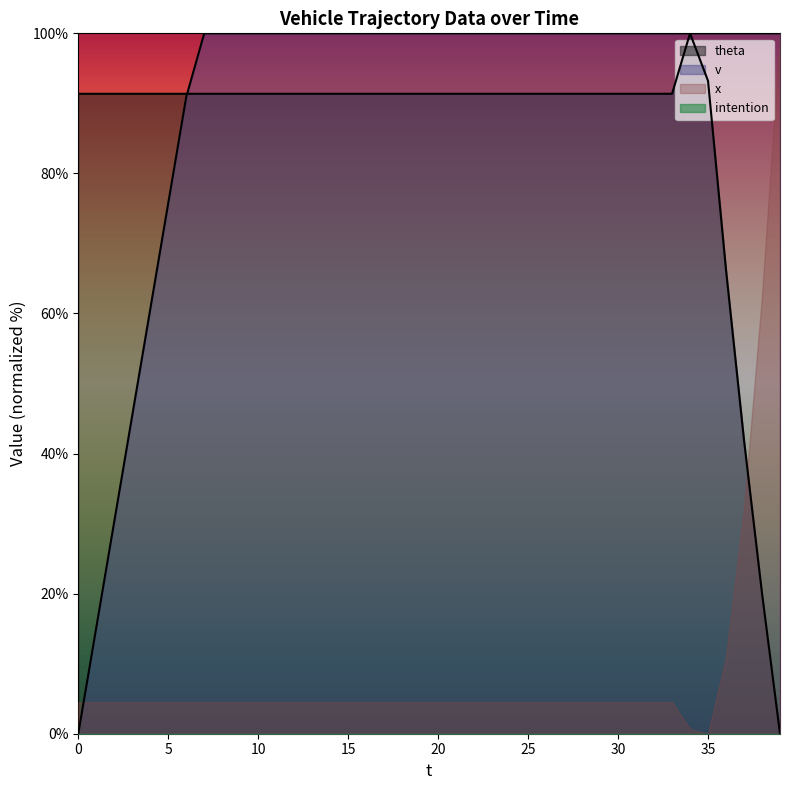

What is the spread (max minus min) of values at 20?

100.0